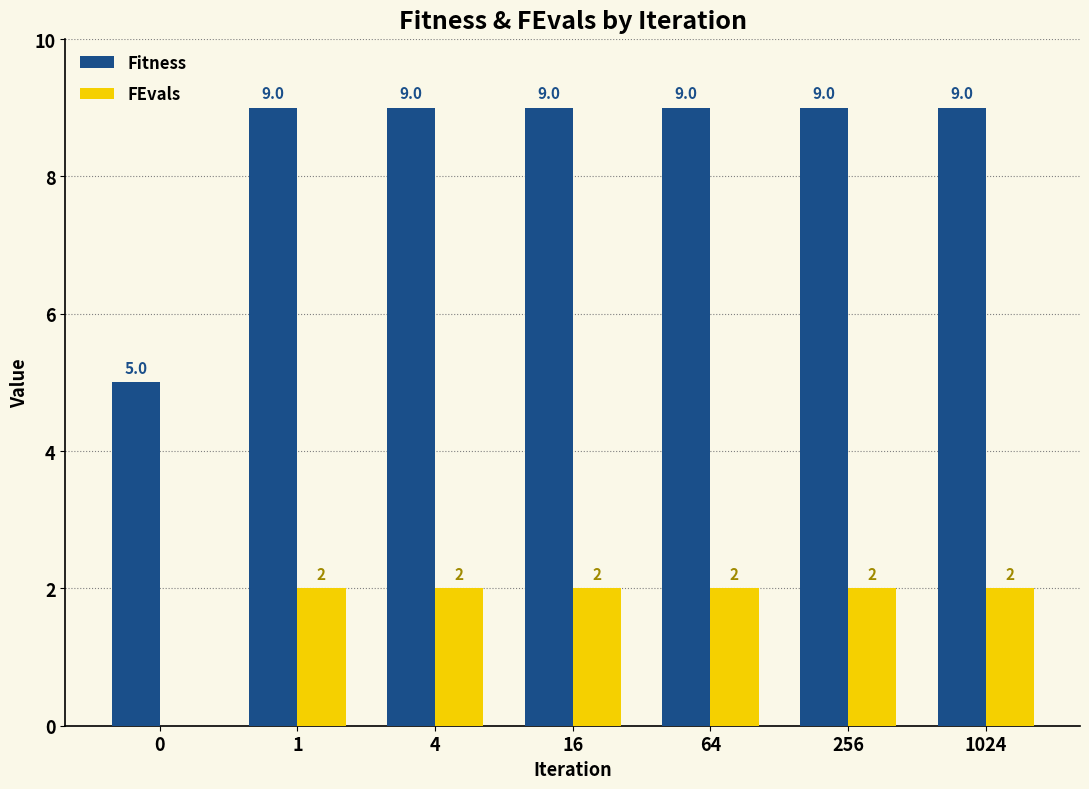

Which series has the largest total across all categories?

Fitness